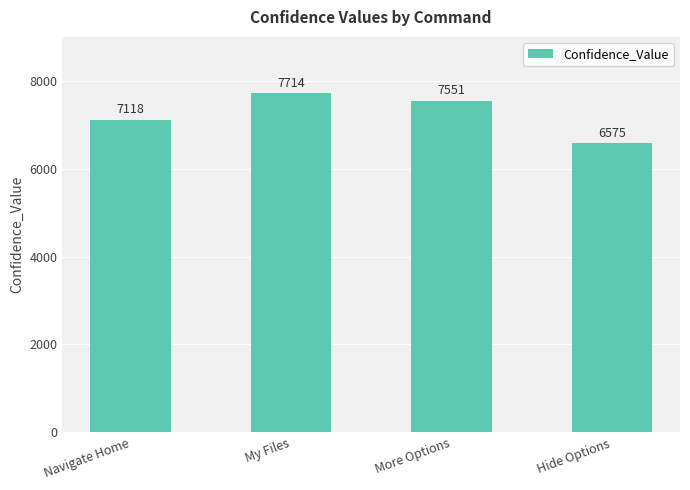

What is the label of the 4th bar from the right?

Navigate Home